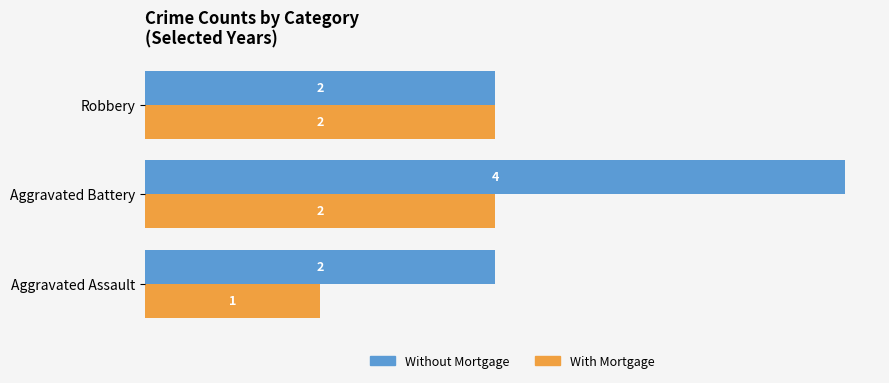

Which category has the highest value in the Without Mortgage series?

Aggravated Battery